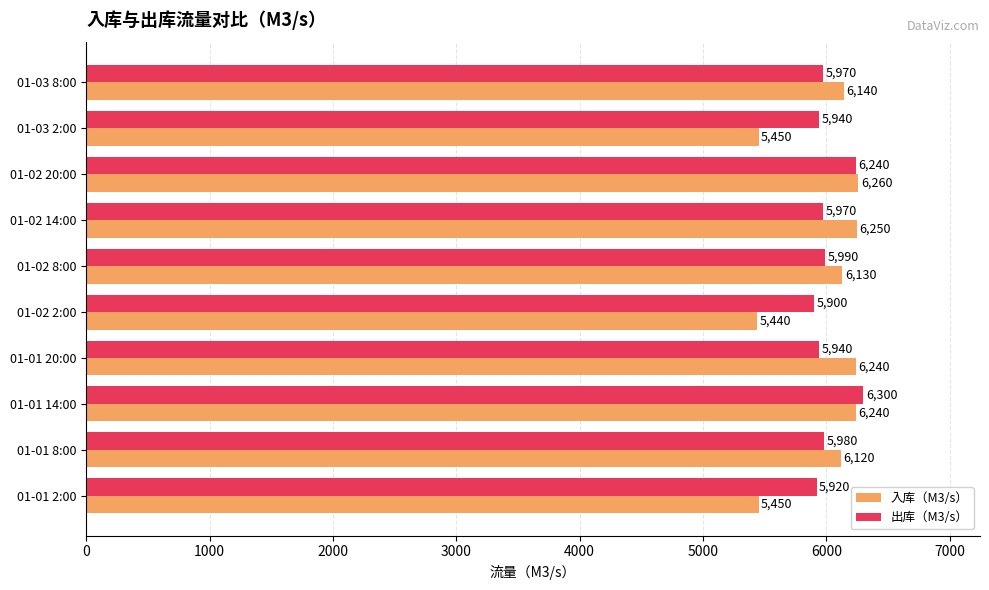

What is the sum of all 入库（M3/s） values?

59720